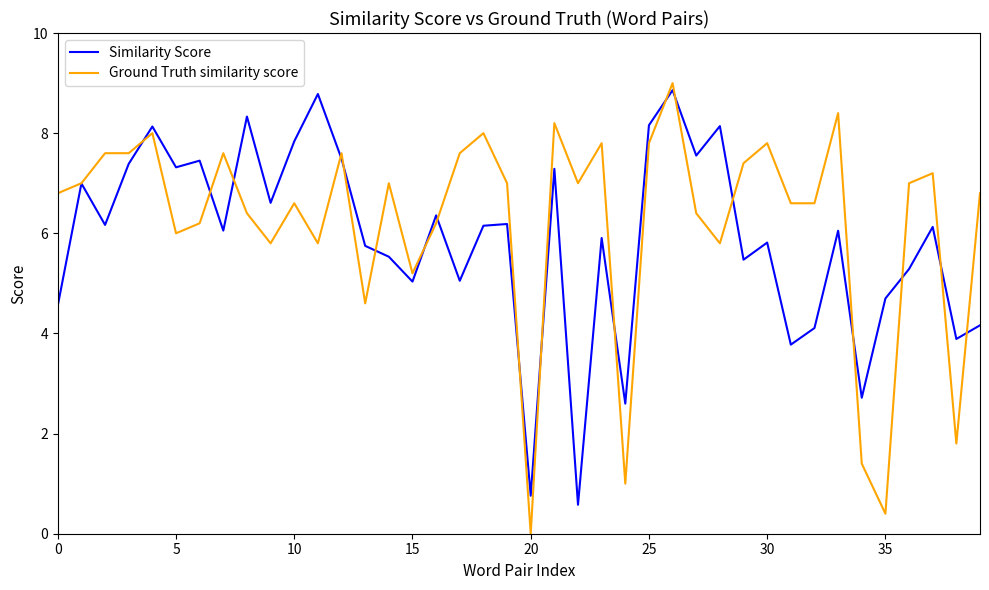

Which series has the largest range (max minus min)?

Ground Truth similarity score